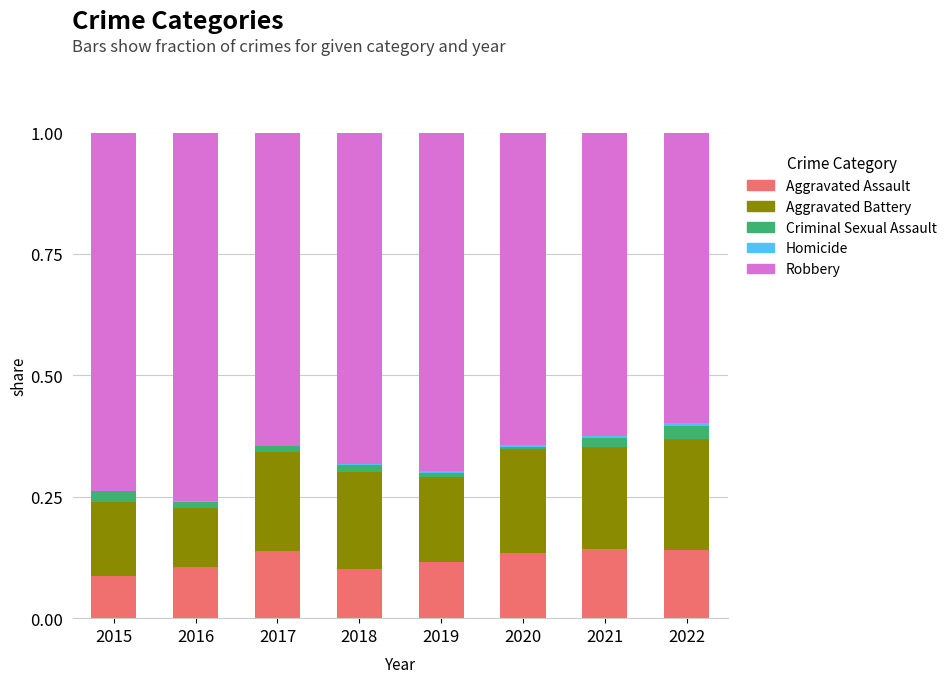

What is the sum of all Aggravated Assault values?

1.0